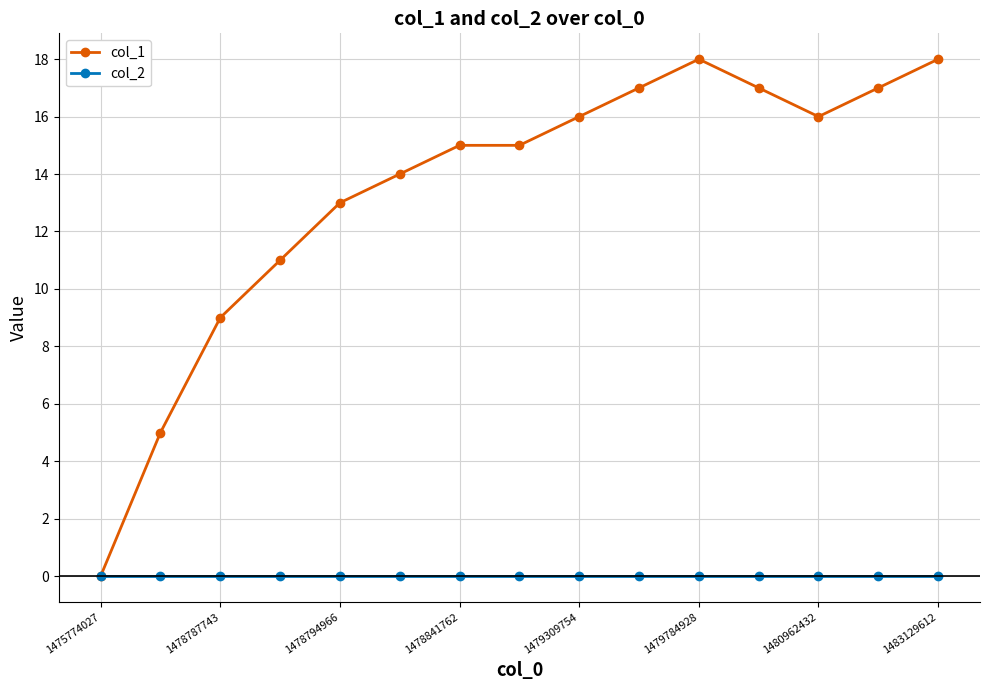

Count the number of categories in the chart.

15